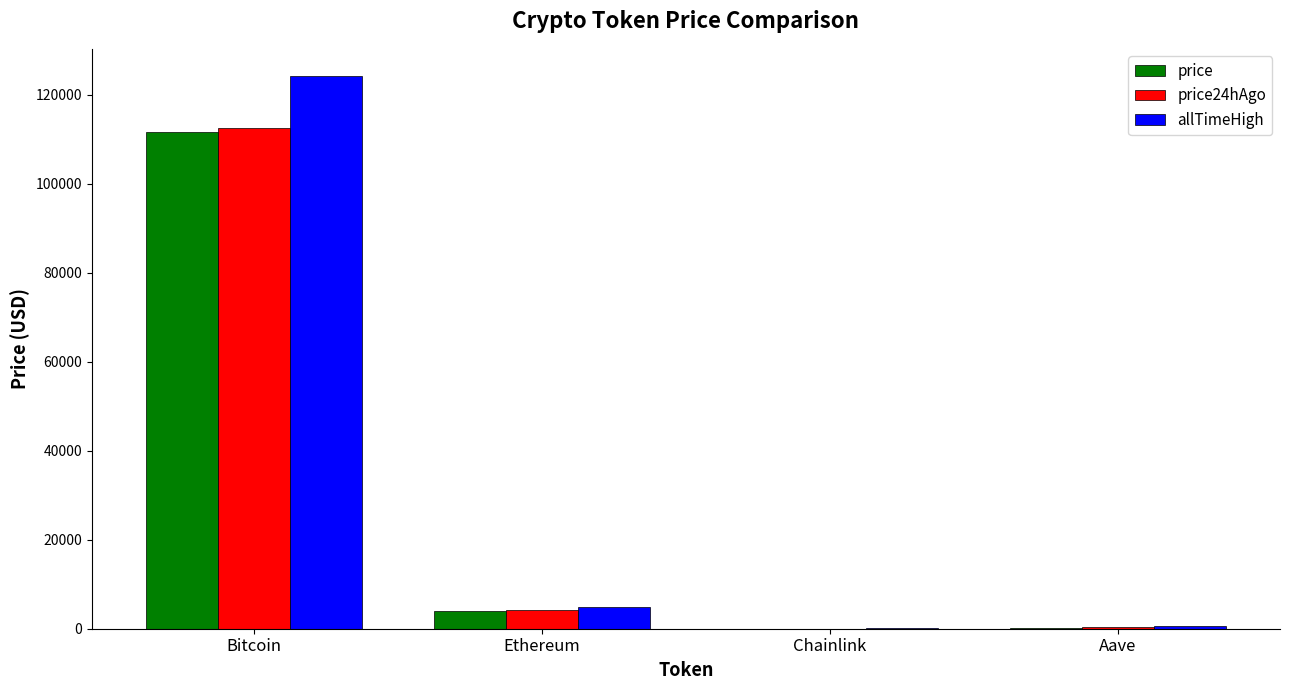

At which category does the chart reach its peak across all series?

Bitcoin